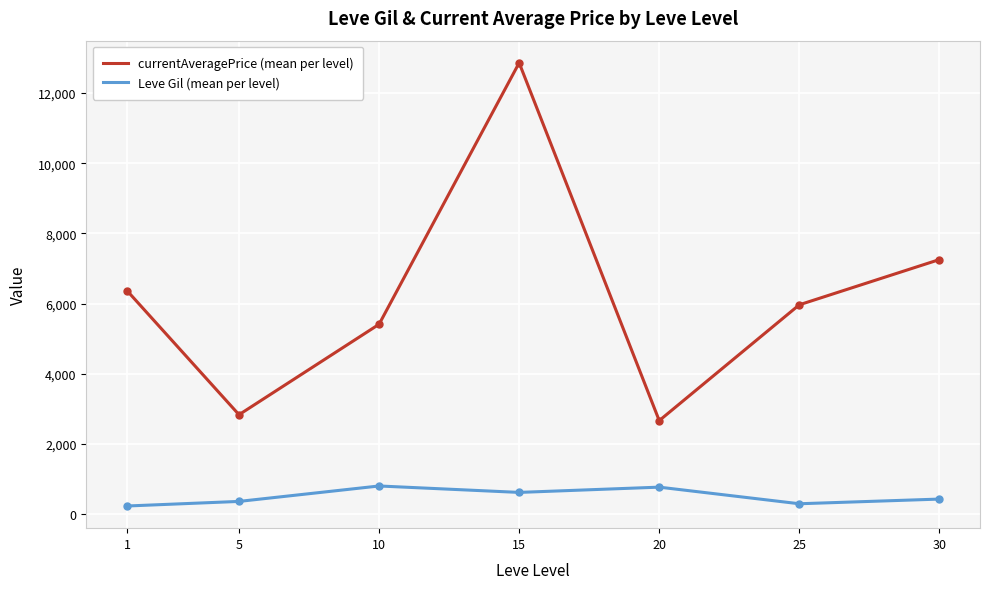

True or false: currentAveragePrice (mean per level) has more than 2 points higher than both neighbors.

False